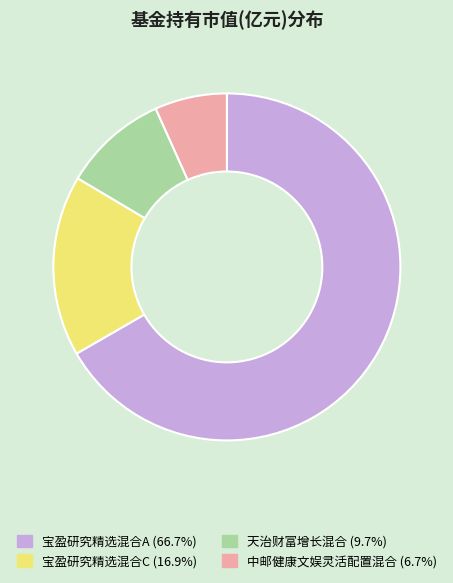

Which category has the smallest portion of the pie?

中邮健康文娱灵活配置混合